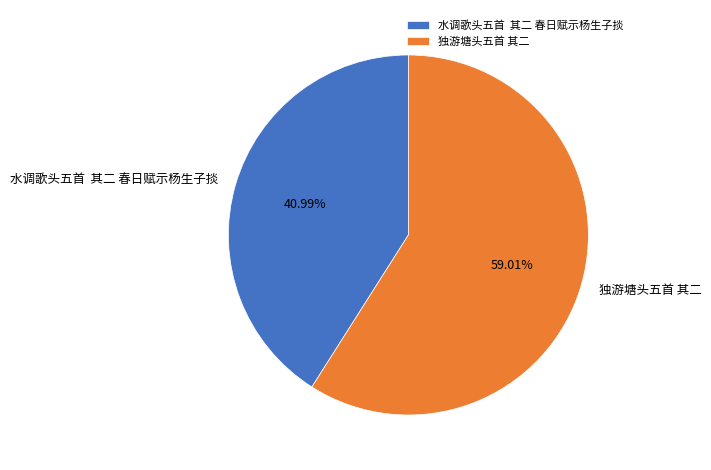

Rank the categories by value from highest to lowest.

独游塘头五首 其二, 水调歌头五首 其二 春日赋示杨生子掞